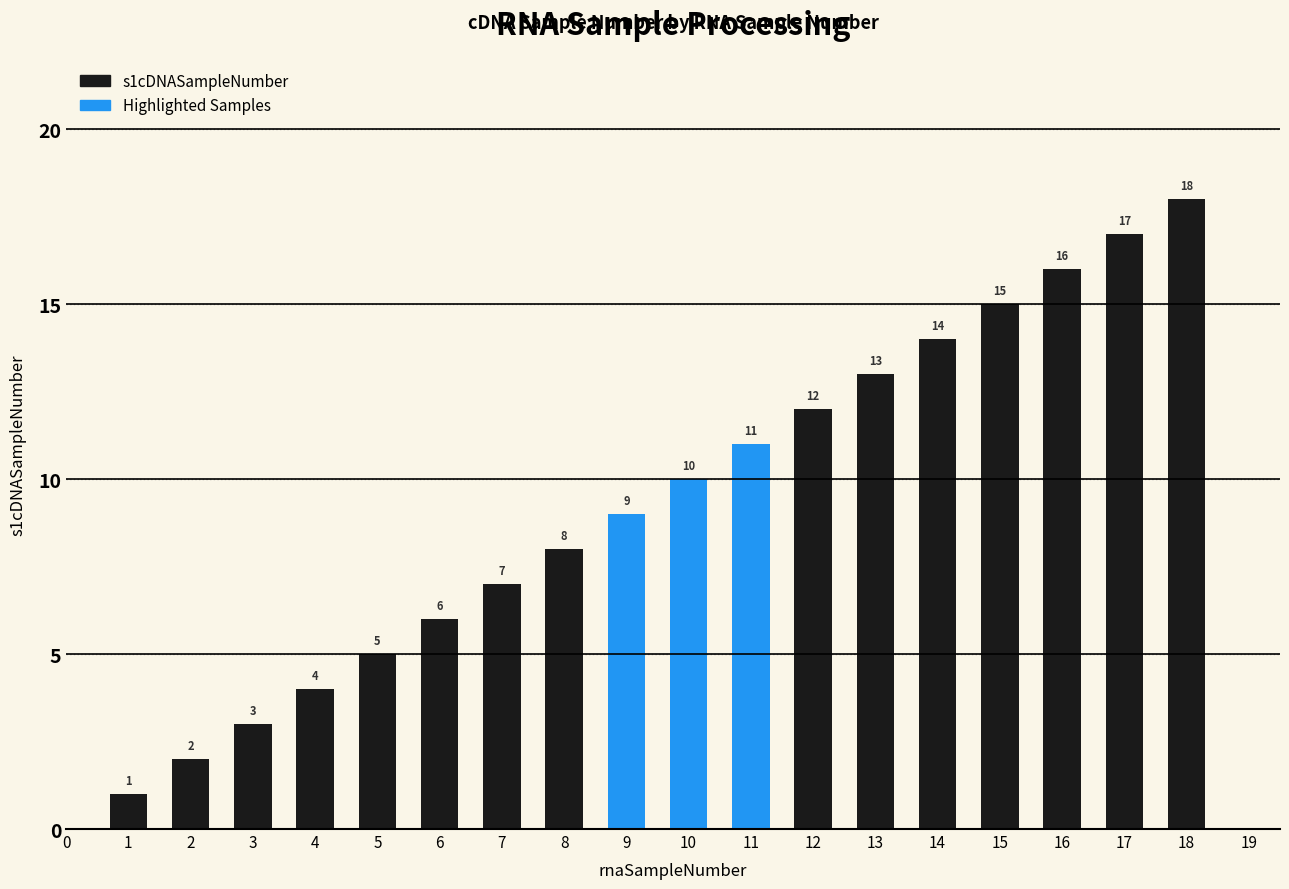

The value at 16 is 16. True or false?

True